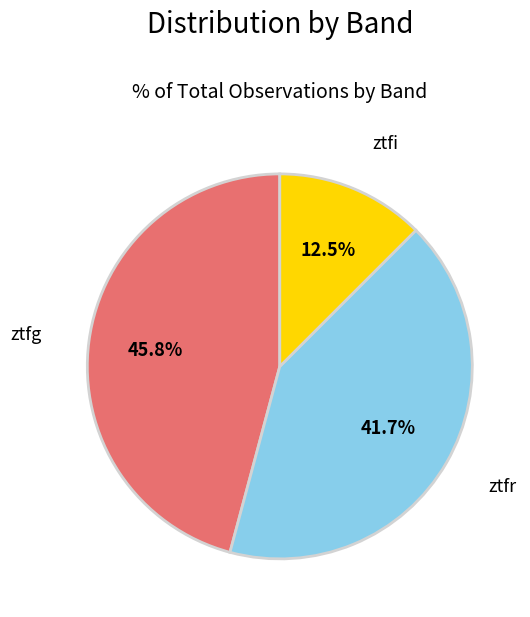

What is the ratio of the value at ztfr to the value at ztfg?

0.9